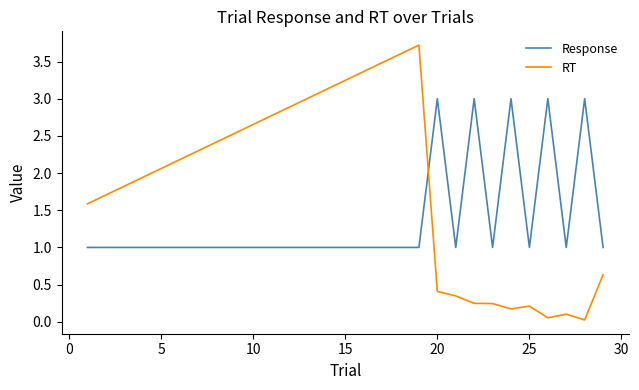

What is the greatest value displayed?

3.7